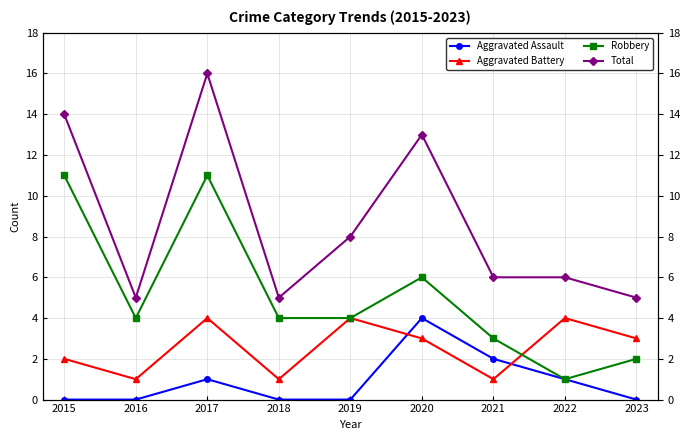

At how many categories does at least one series exceed 13?

2